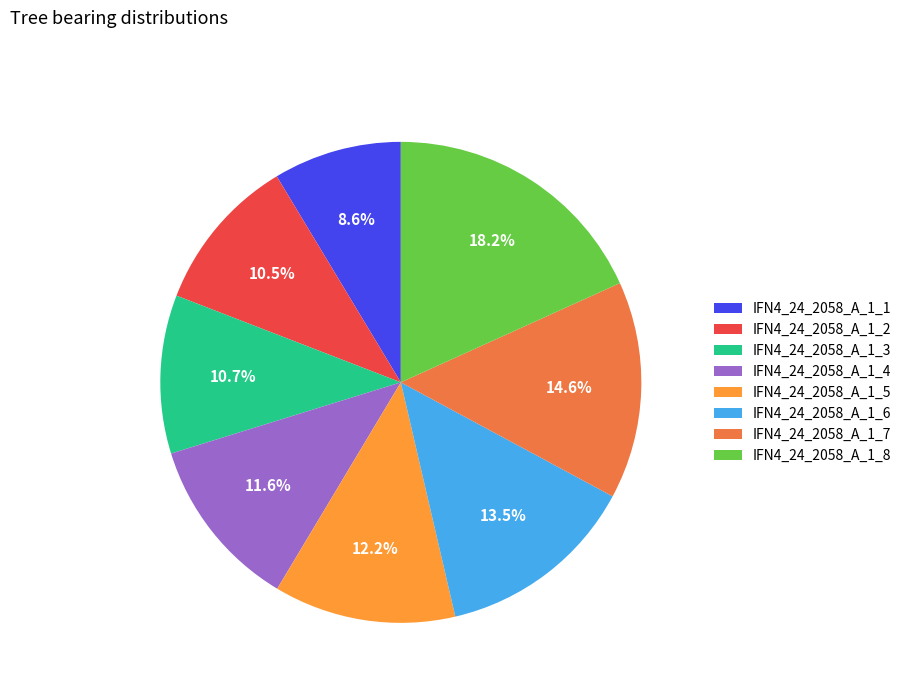

Is there any slice that represents more than half of the pie?

No